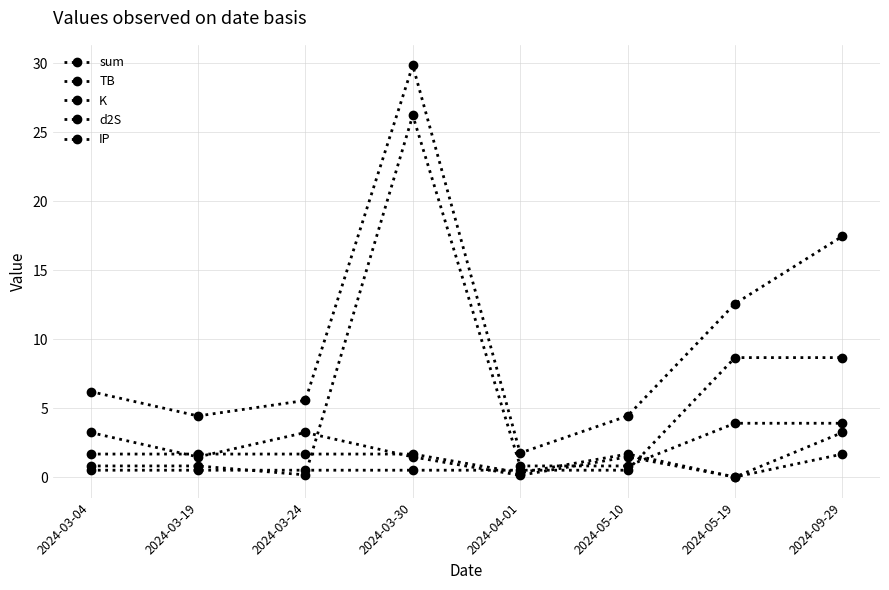

How many data points in d2S are above 1?

6